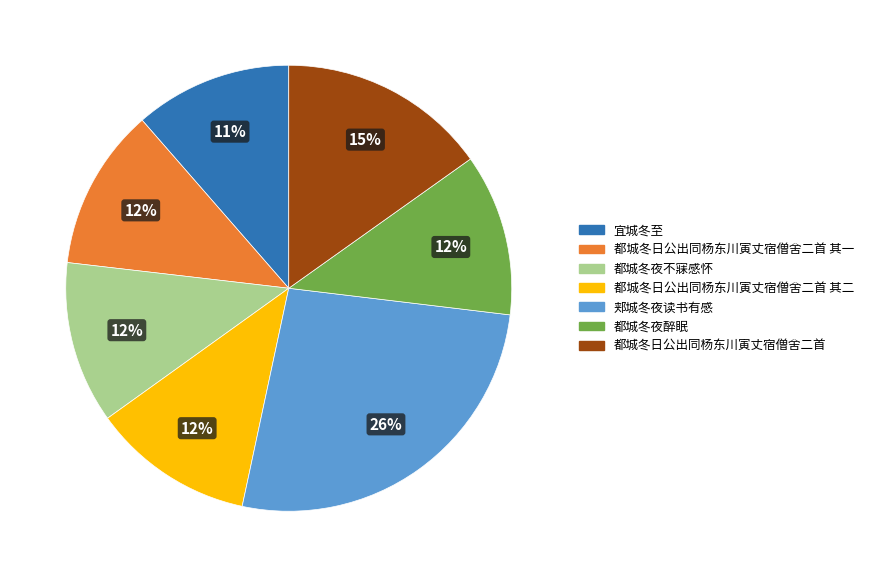

To the nearest percent, what is the combined percentage of 都城冬夜不寐感怀 and 宜城冬至?

23%